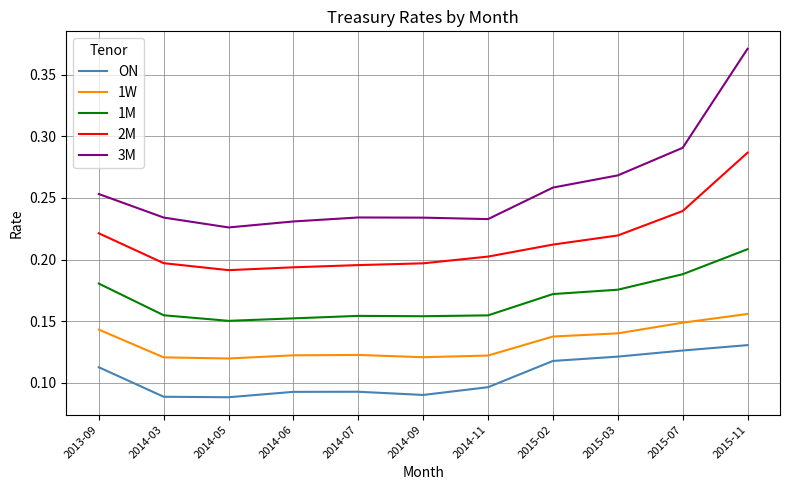

What position from the right is 2014-06?

8